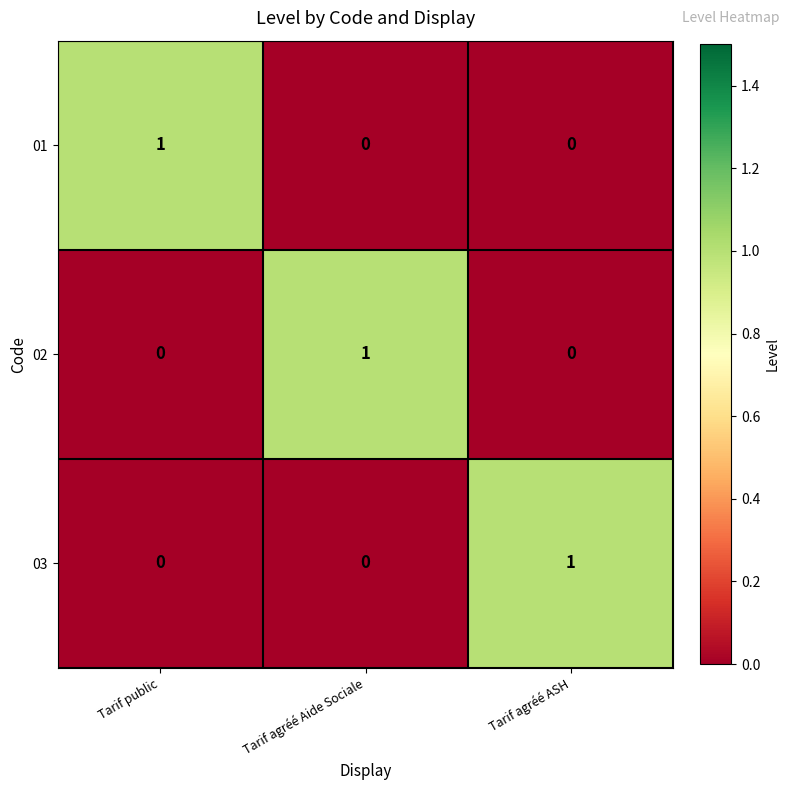

Is the value of 03 at Tarif agréé ASH greater than the value of 01 at Tarif agréé ASH?

Yes